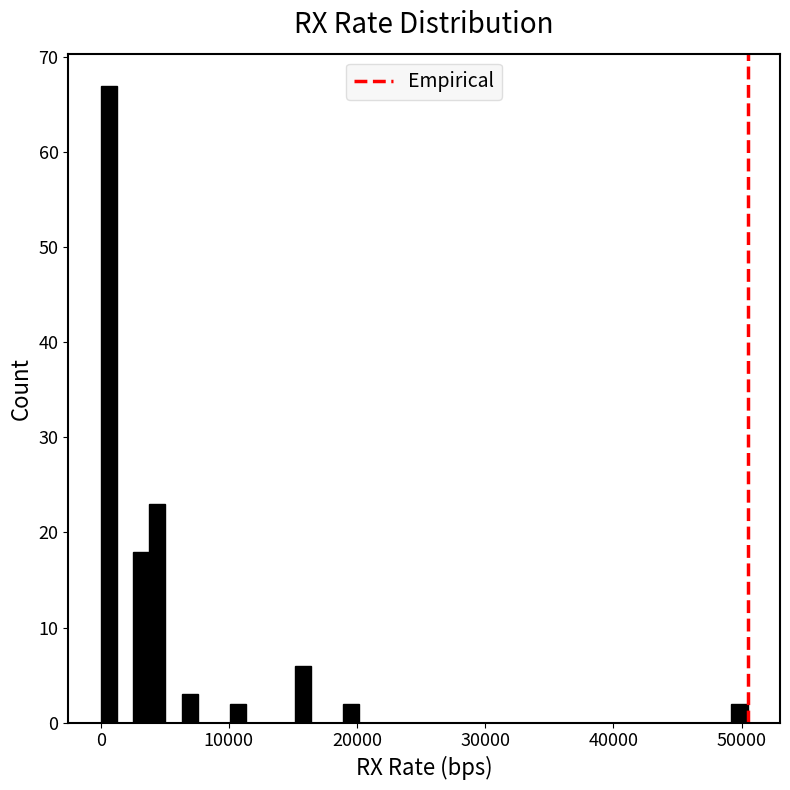

Read against the x-axis, roughly where is the centre of the tallest bar?

1000